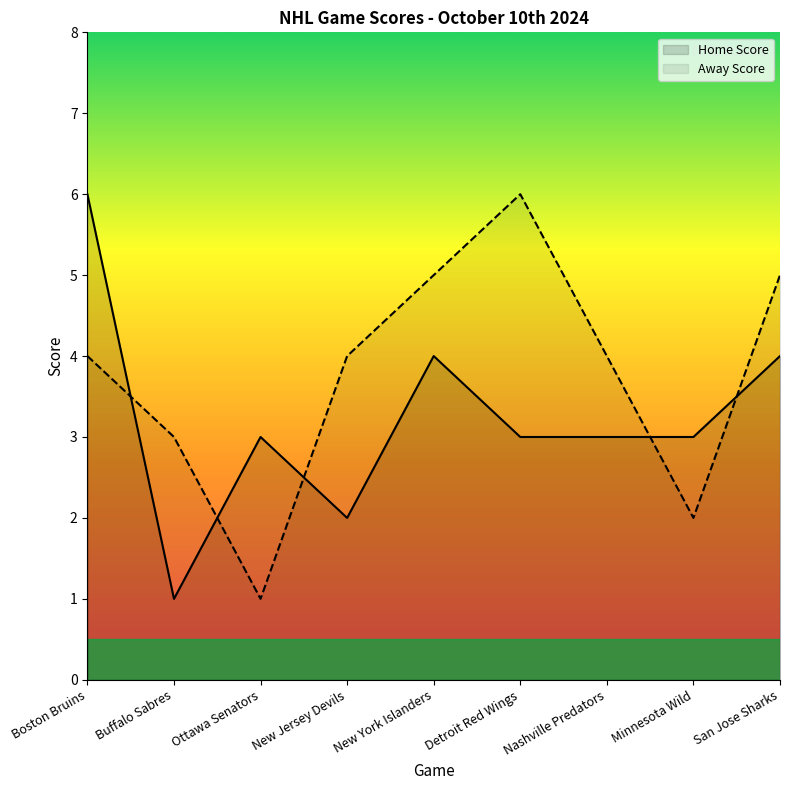

How many times do Away Score and Home Score cross each other?

5